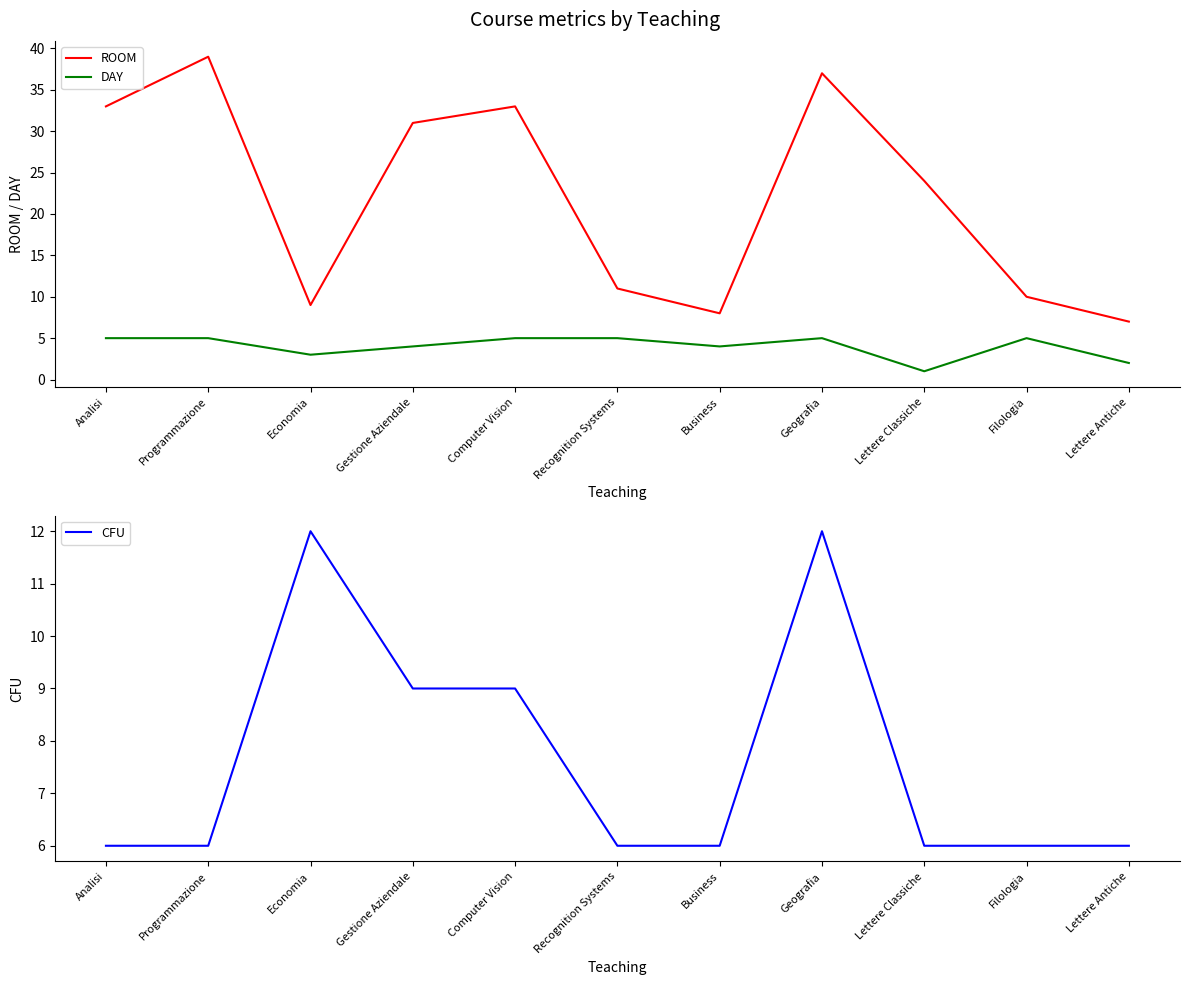

The CFU series shows 6 at Recognition Systems. True or false?

True